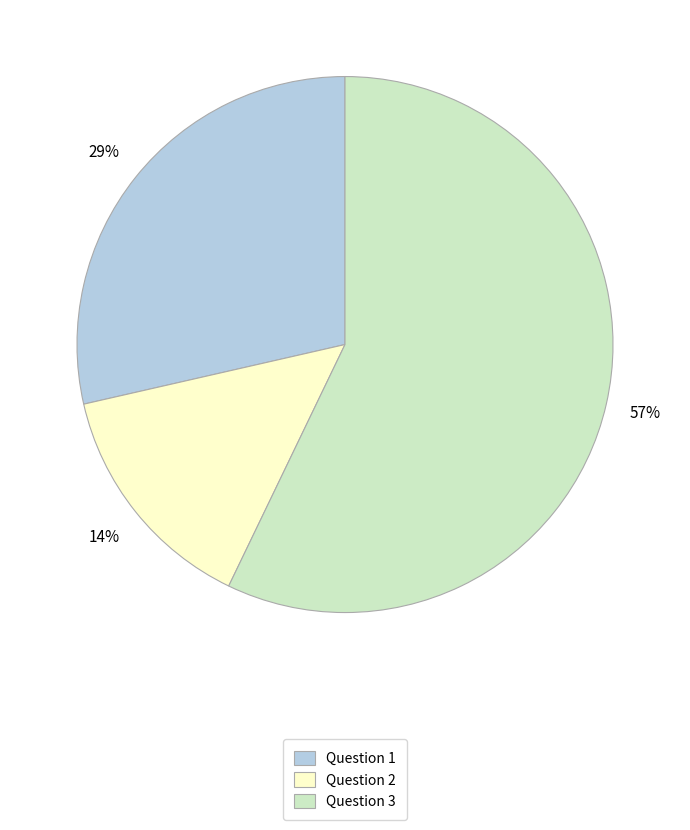

To the nearest percent, what percentage of the pie is Question 3?

57%